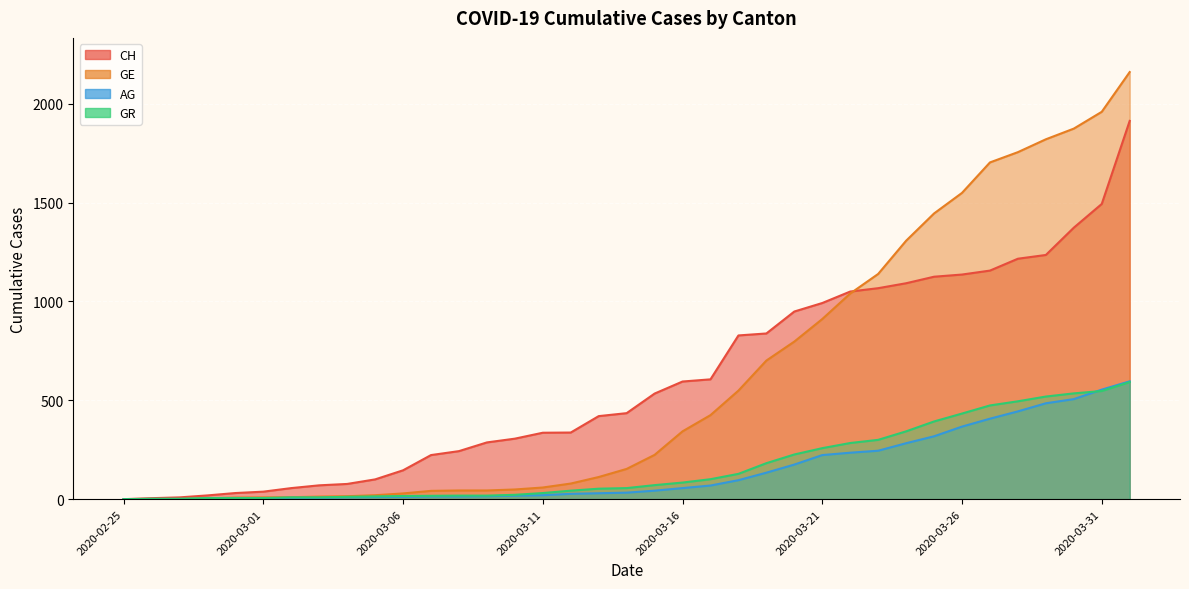

What is the label of the 37th point from the right?

2020-02-25